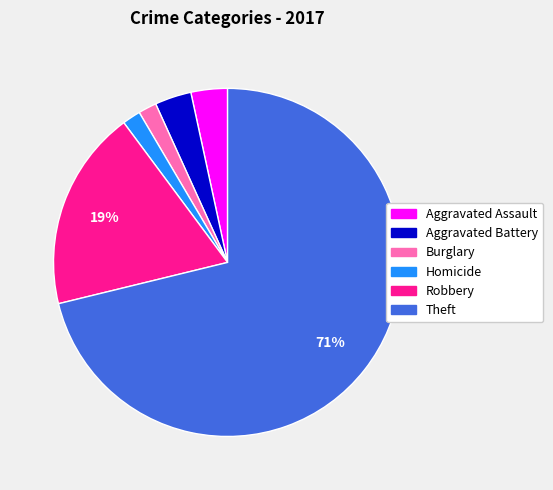

Which slice is the largest?

Theft